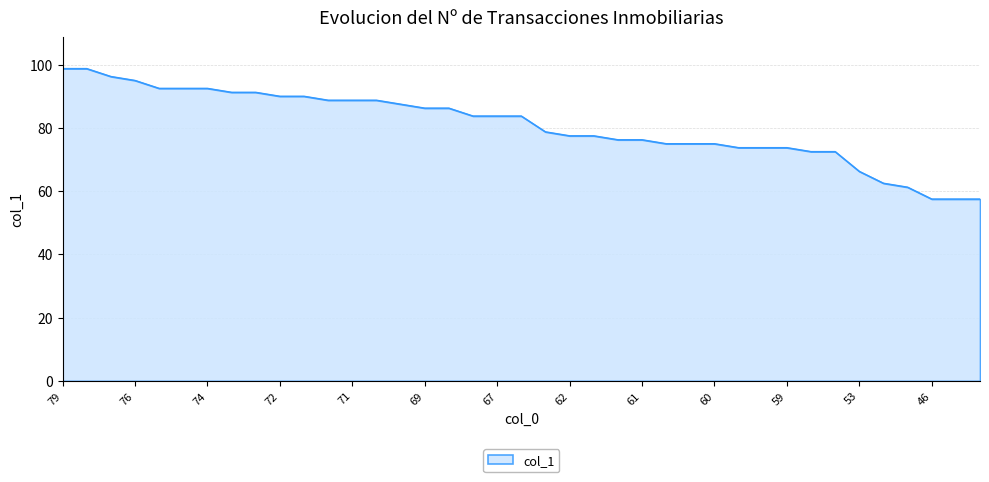

What is the greatest value displayed?

98.8